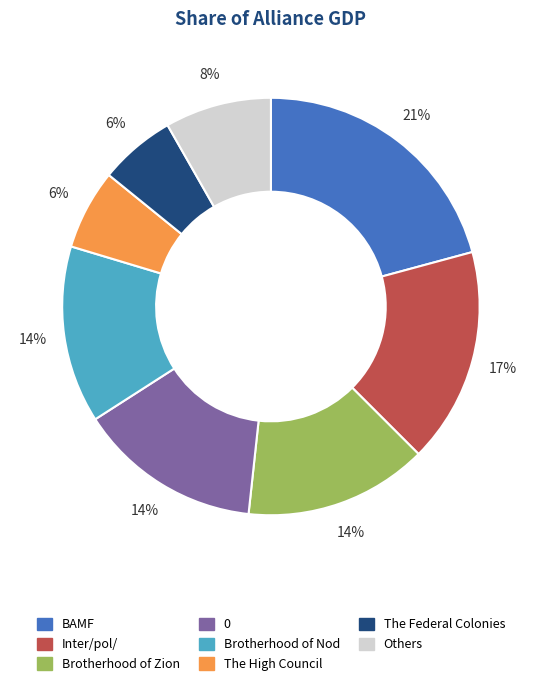

To the nearest percent, what is the difference between the largest and smallest slice percentages?

15%